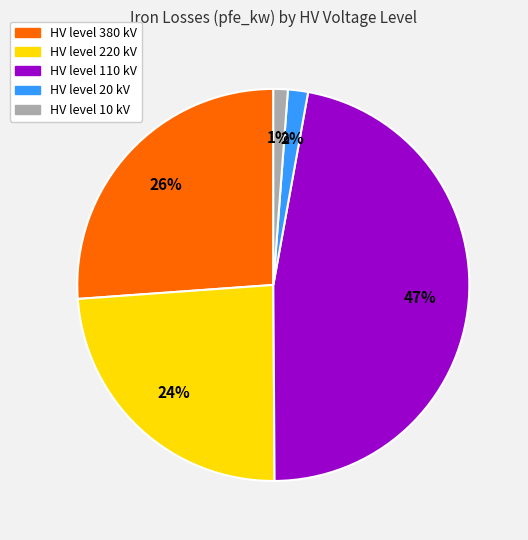

Is there any slice that represents more than half of the pie?

No